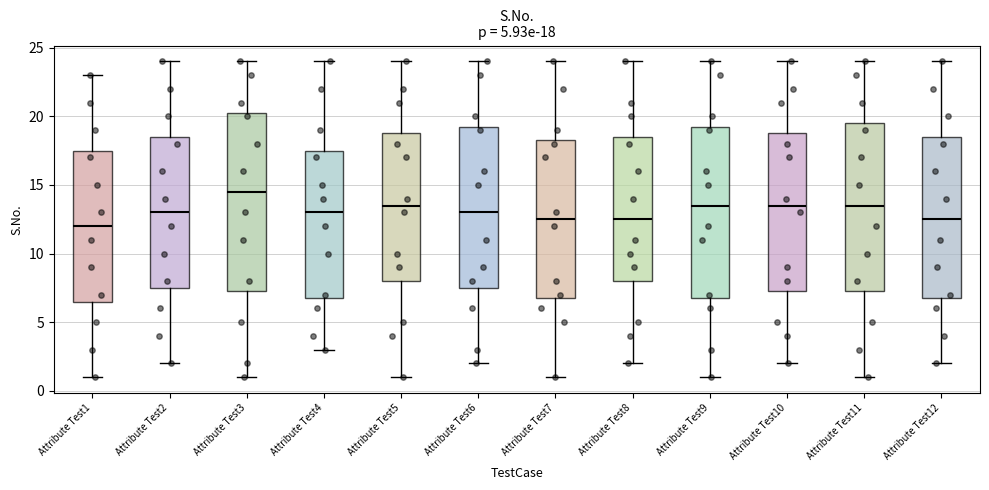

Which box has the highest median line?

Attribute Test3